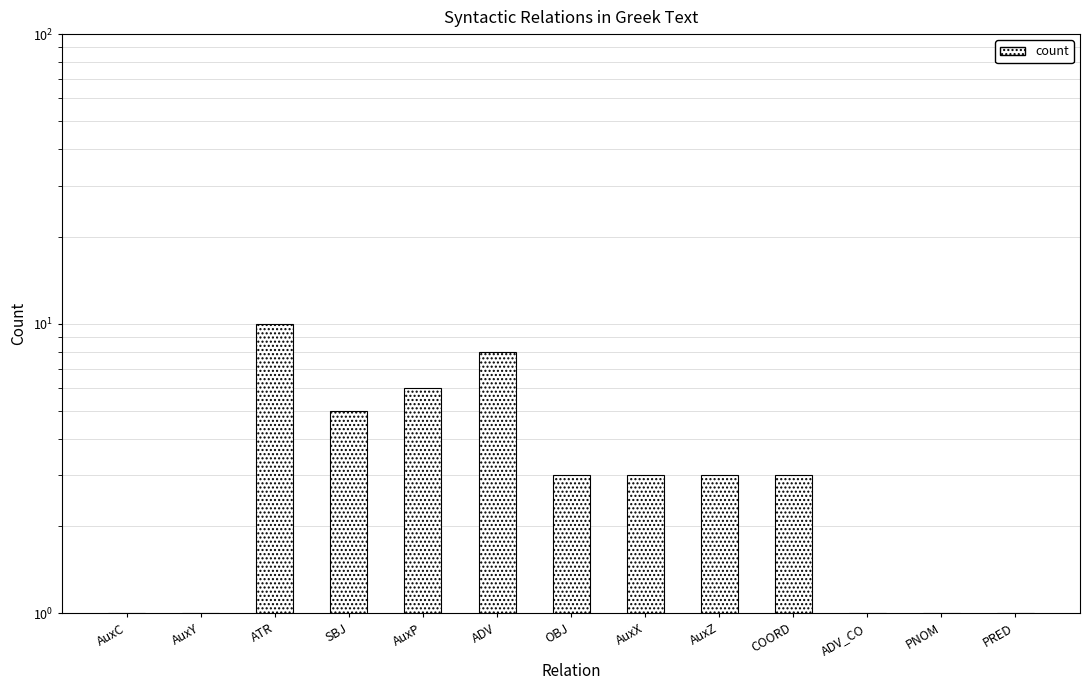

List the labels in order of value, largest first.

ATR, ADV, AuxP, SBJ, OBJ, AuxX, AuxZ, COORD, AuxC, AuxY, ADV_CO, PNOM, PRED